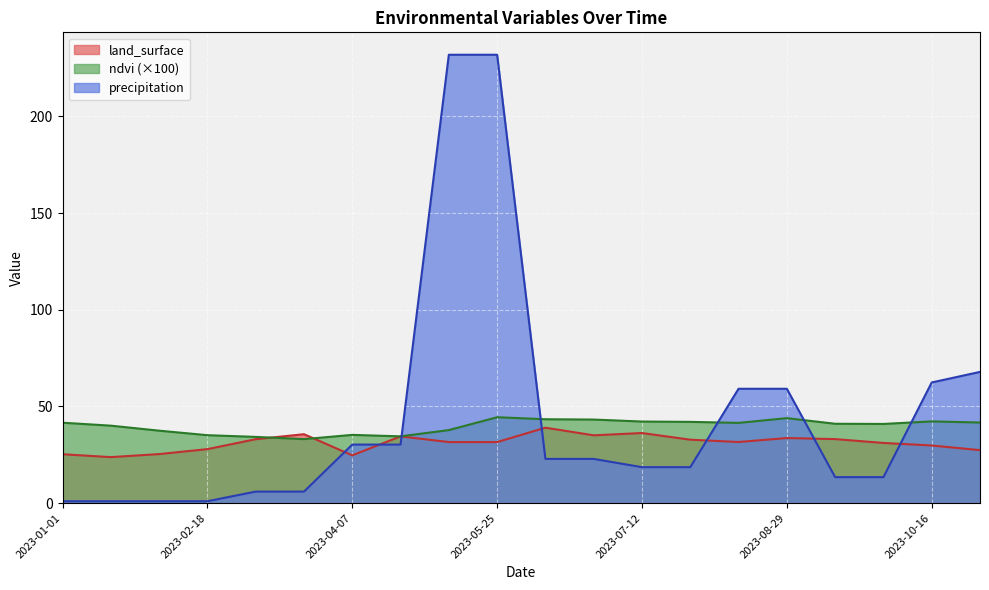

Is it true that land_surface equals 11.0 at 2023-08-13?

False